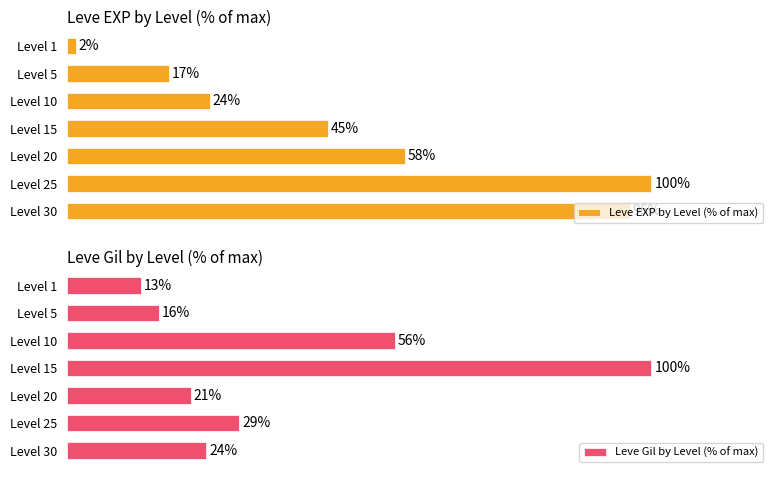

Rank the series at Level 10 from lowest to highest value.

Leve EXP by Level (% of max), Leve Gil by Level (% of max)